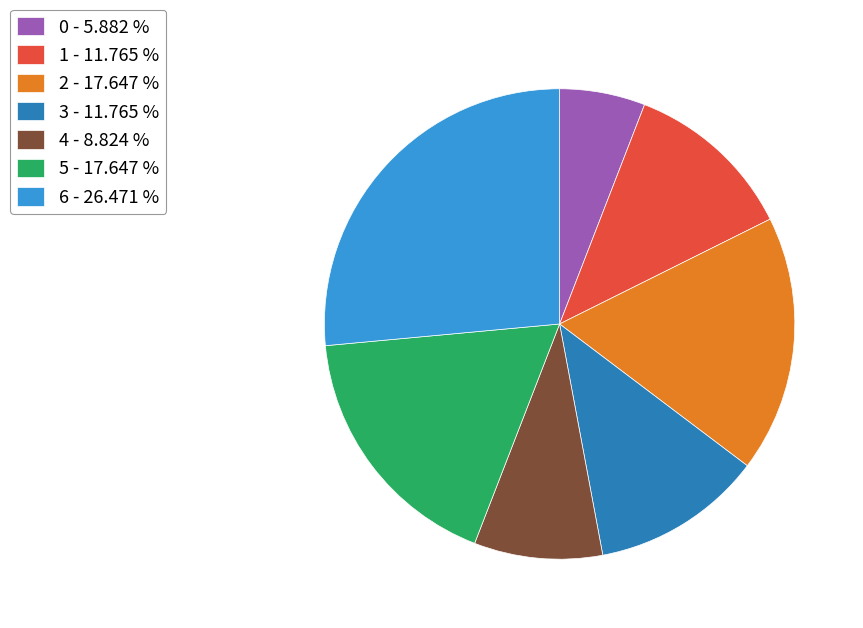

What is the ratio of the value at 2 - 17.647 % to the value at 6 - 26.471 %?

0.7